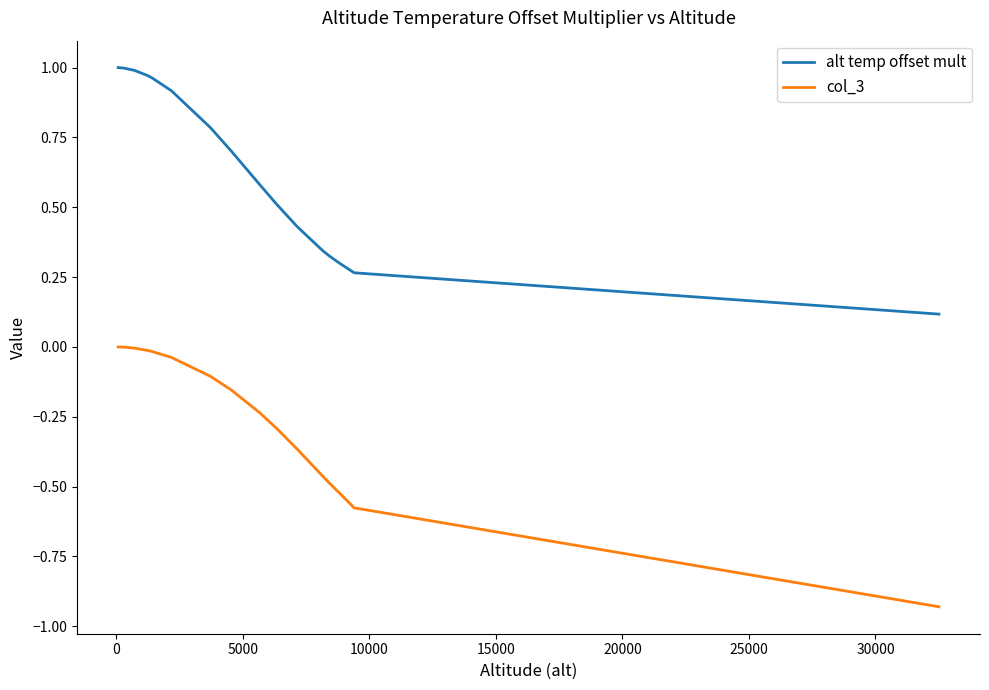

Which series has the largest range (max minus min)?

col_3